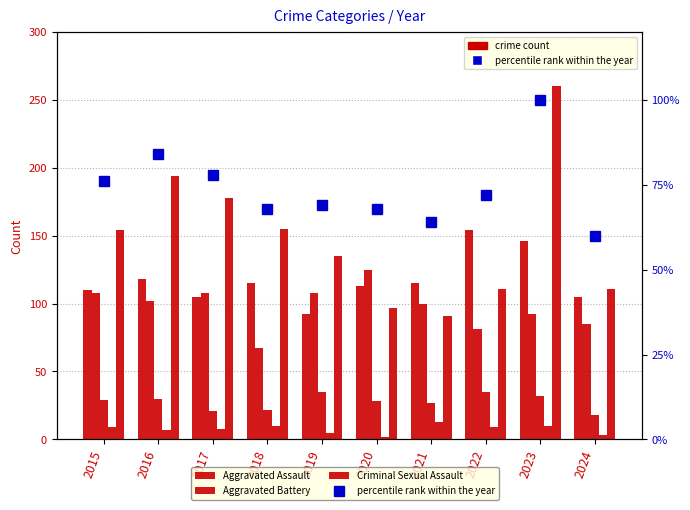

What is the difference between the maximum and minimum values in the Robbery series?

169